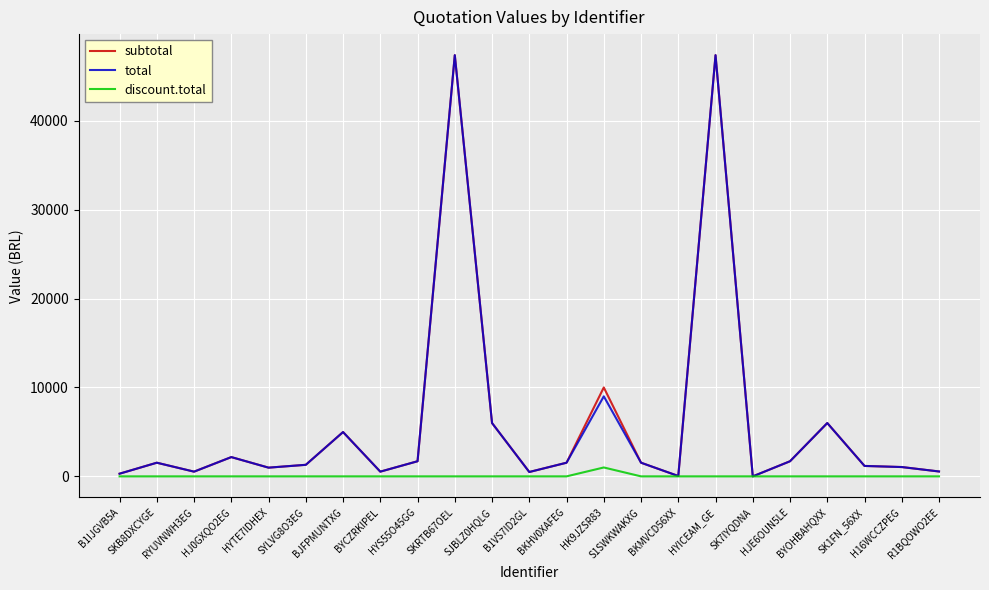

What position from the right is SKRTB67OEL?

14